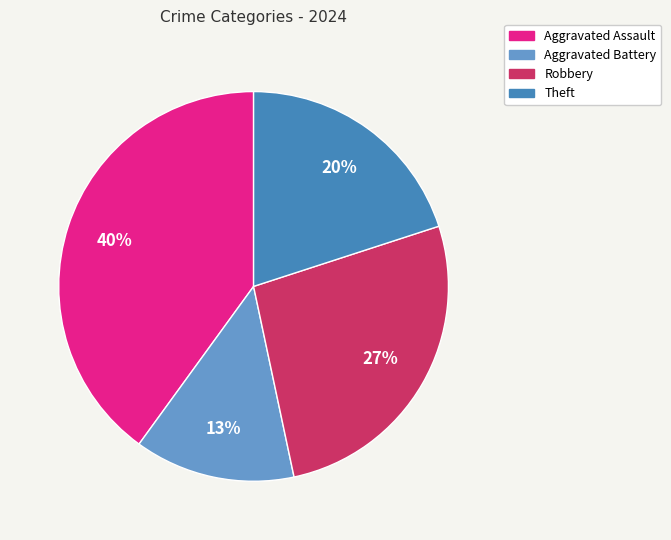

Combined, do Aggravated Battery and Theft account for over 50%?

No